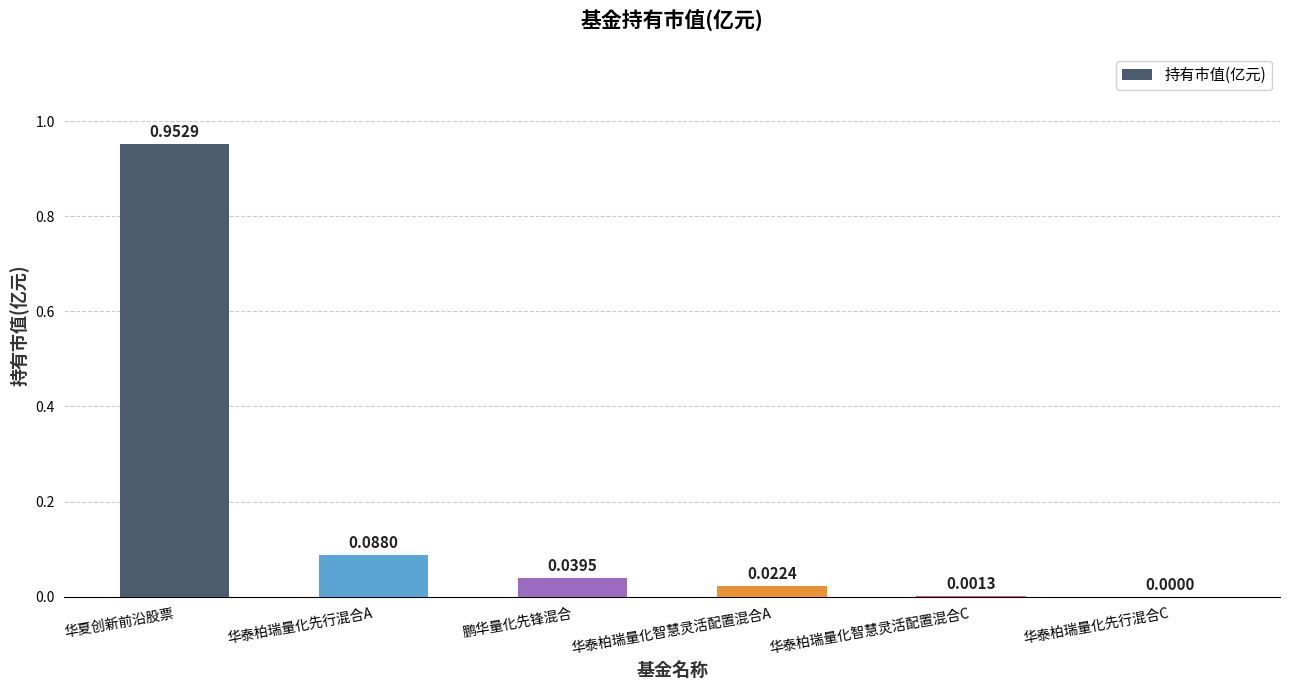

Which category has the highest value across all series?

华夏创新前沿股票